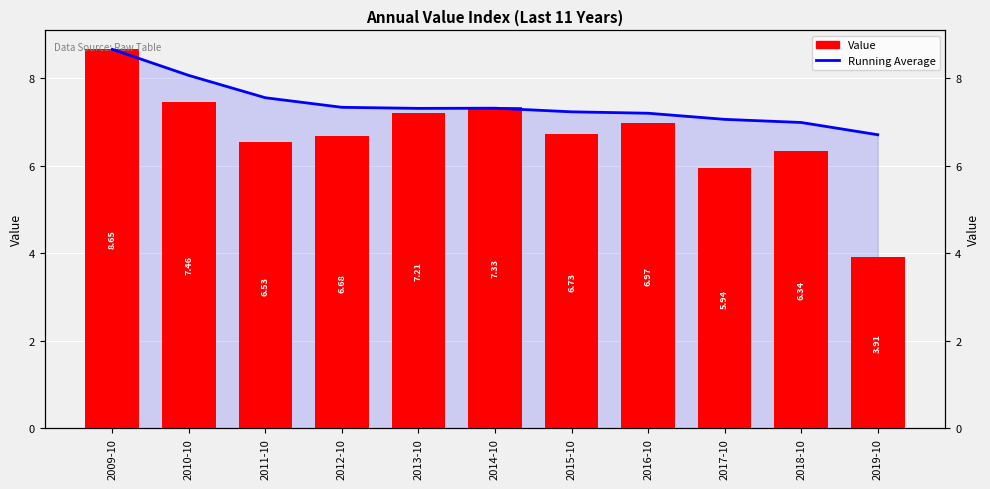

What is the difference between the second highest and minimum values in the Value series?

3.6